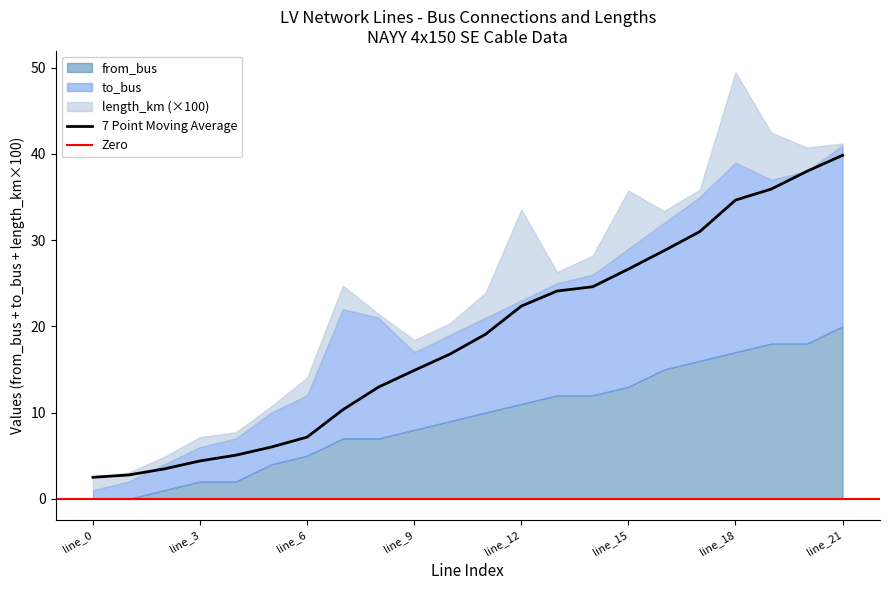

How many lines are shown in the chart?

3